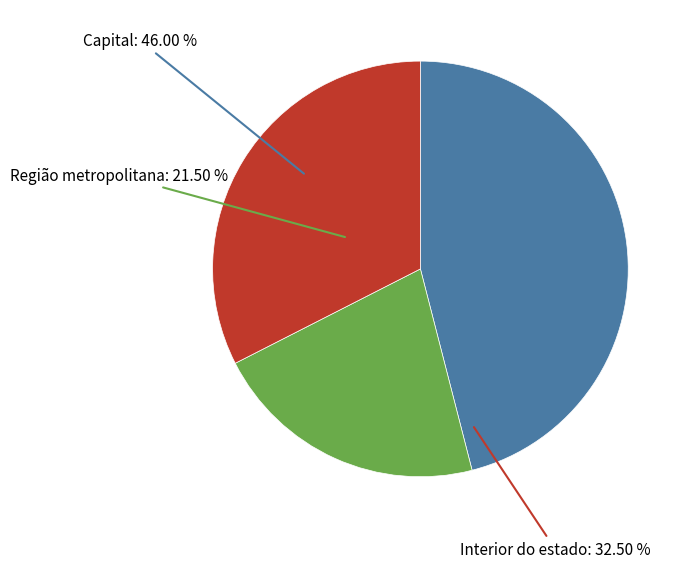

To the nearest percent, what percentage of the pie is Interior do estado?

32%